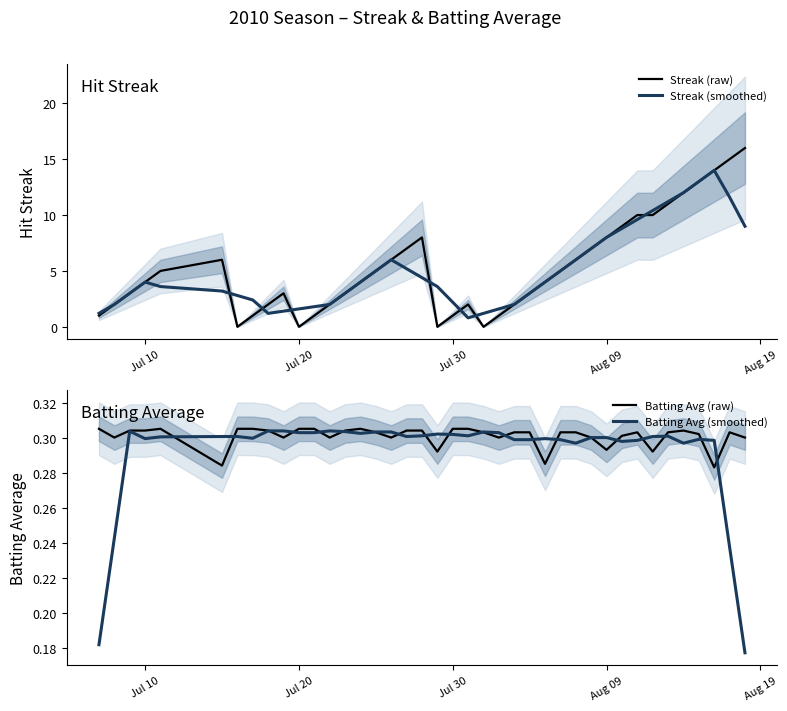

In Streak (raw), how many points are higher than both neighbors (excluding endpoints)?

4